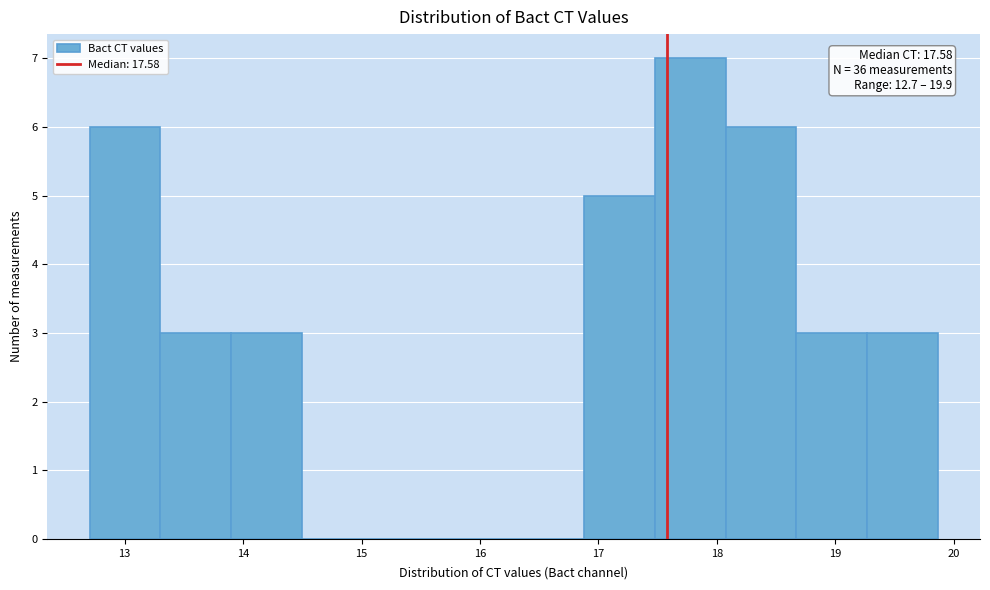

Which range on the x-axis has the tallest bar?

17.5 to 18.1